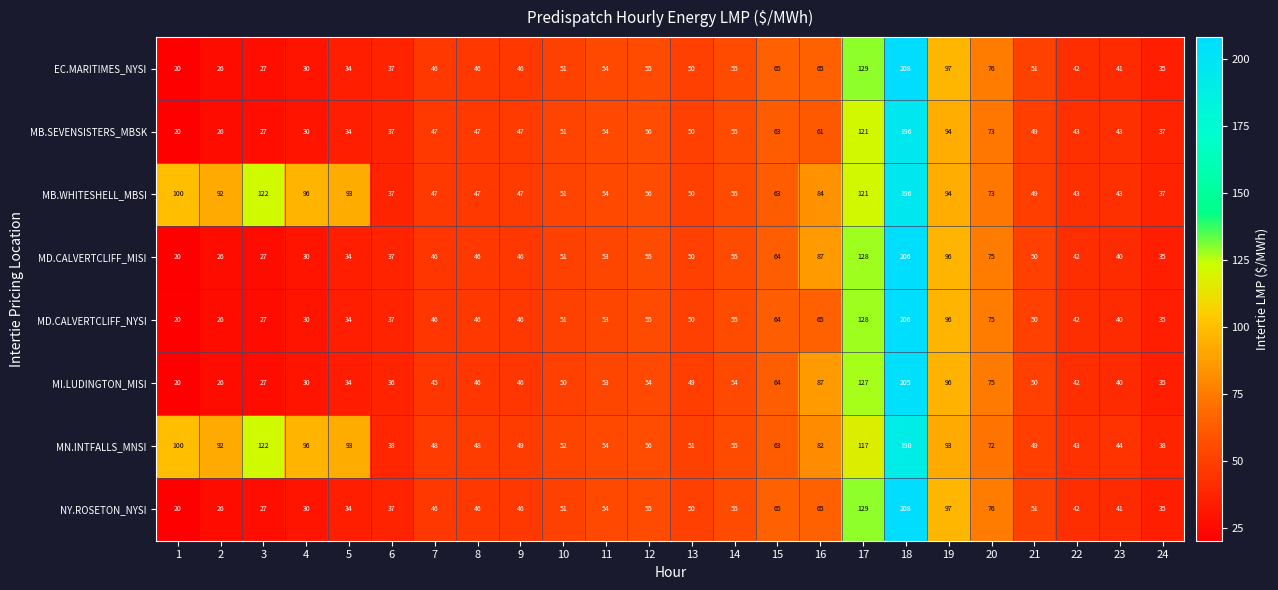

At how many categories does at least one series exceed 42?

22